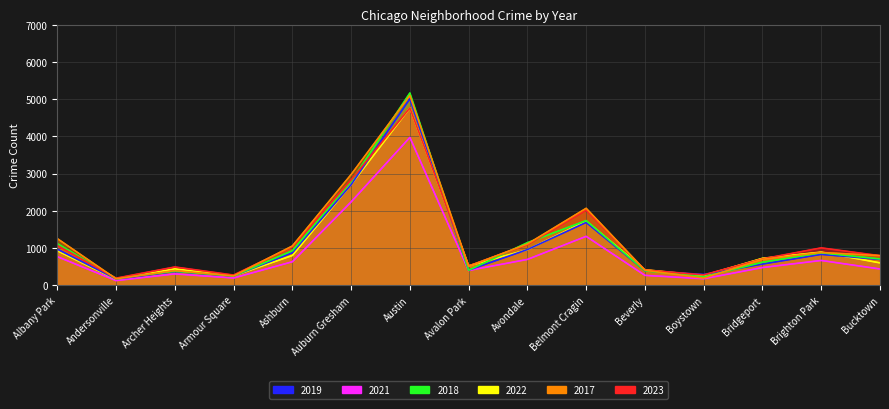

At which label is 2023 closest to 2475?

Auburn Gresham